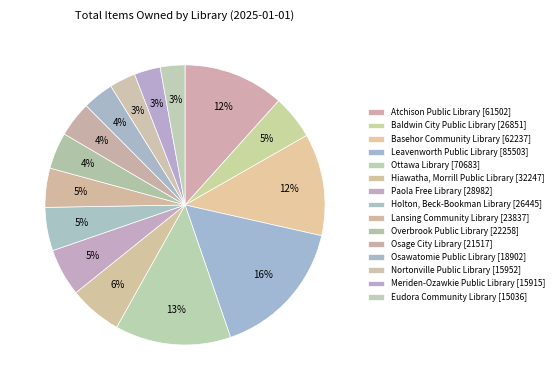

How many slices are in this pie chart?

15